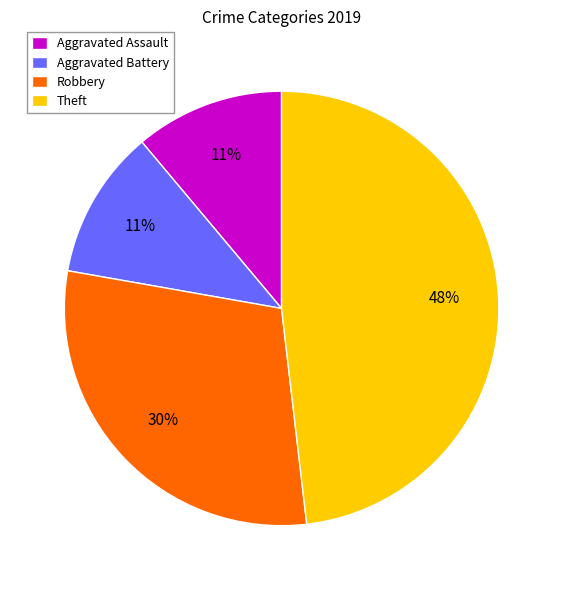

Is the sum of Aggravated Battery and Robbery greater than half?

No